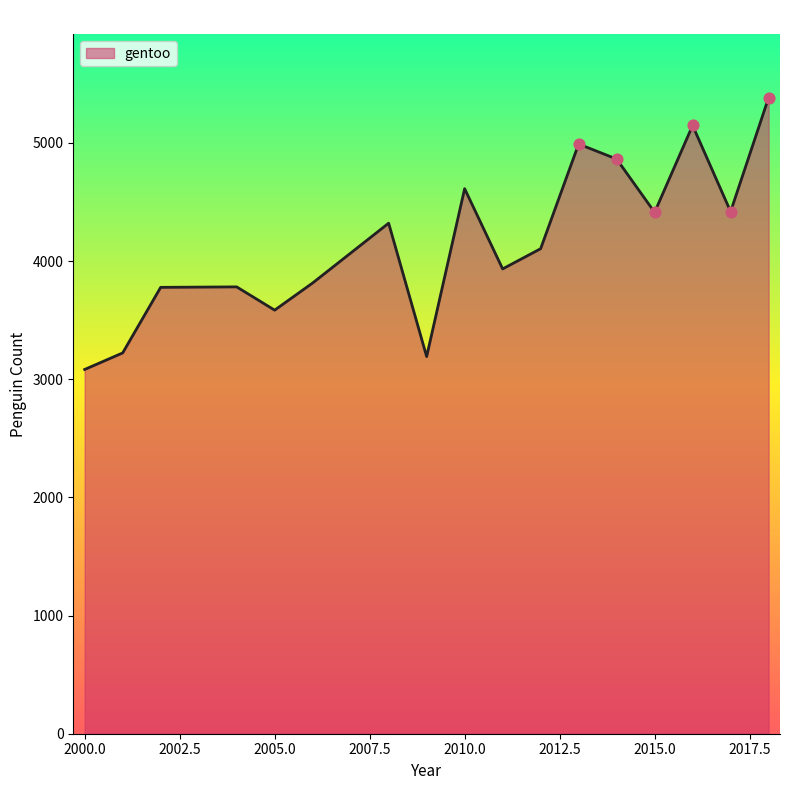

What is the minimum value shown in the chart?

3083